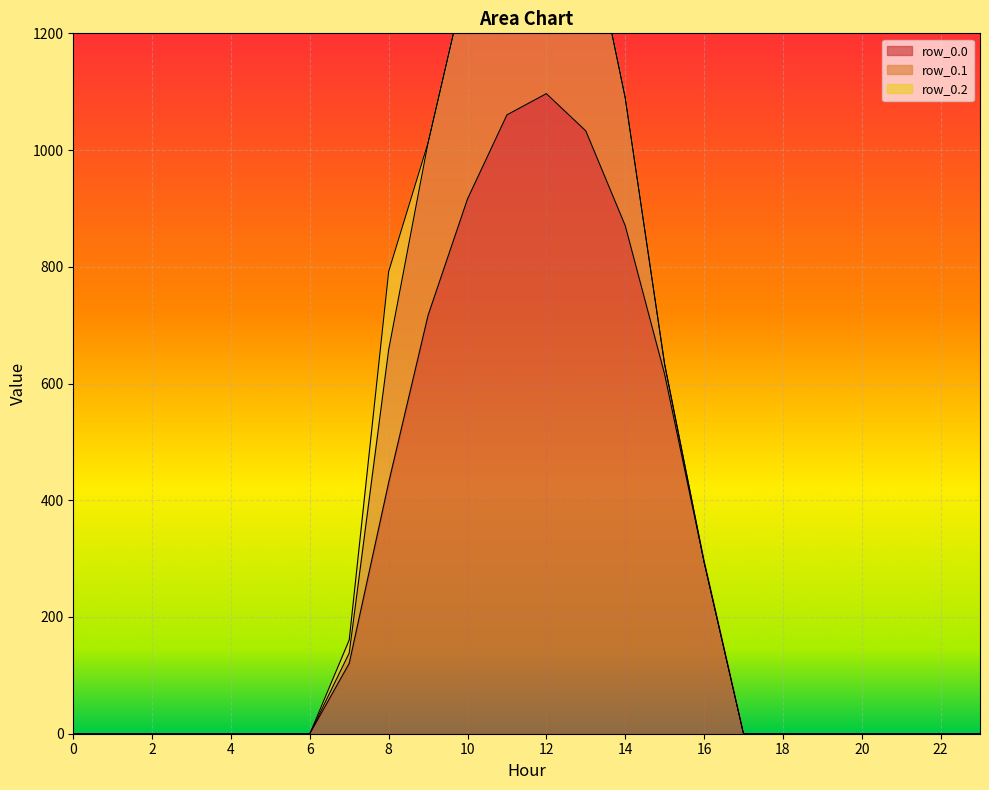

The value of row_0.0 at 16 is 498.4. True or false?

False